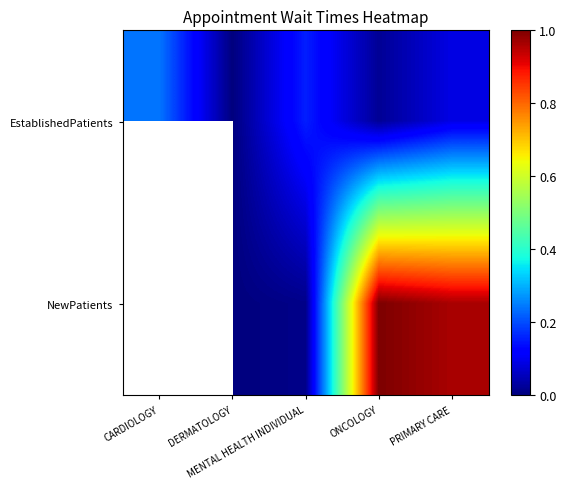

The value of EstablishedPatients at CARDIOLOGY is 0.1. True or false?

False